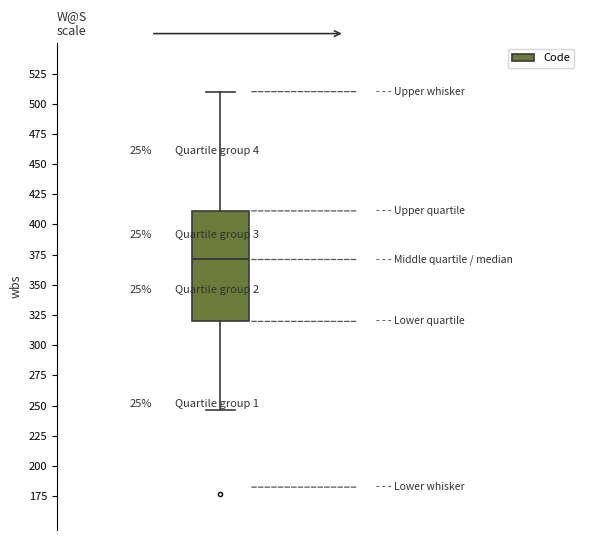

Transcribe this box plot: give where the median line is, the range the box spans, and where the two whiskers end, as read against the y-axis. The values are not printed on the chart, so give them approximately, as read against the axis.

median 370, box 320 to 410, whiskers 245 to 510